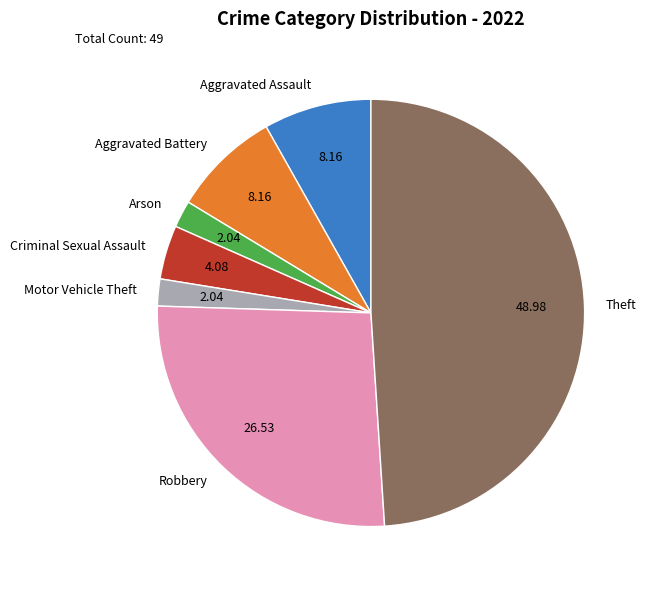

What is the ratio of the value at Aggravated Assault to the value at Robbery?

0.3